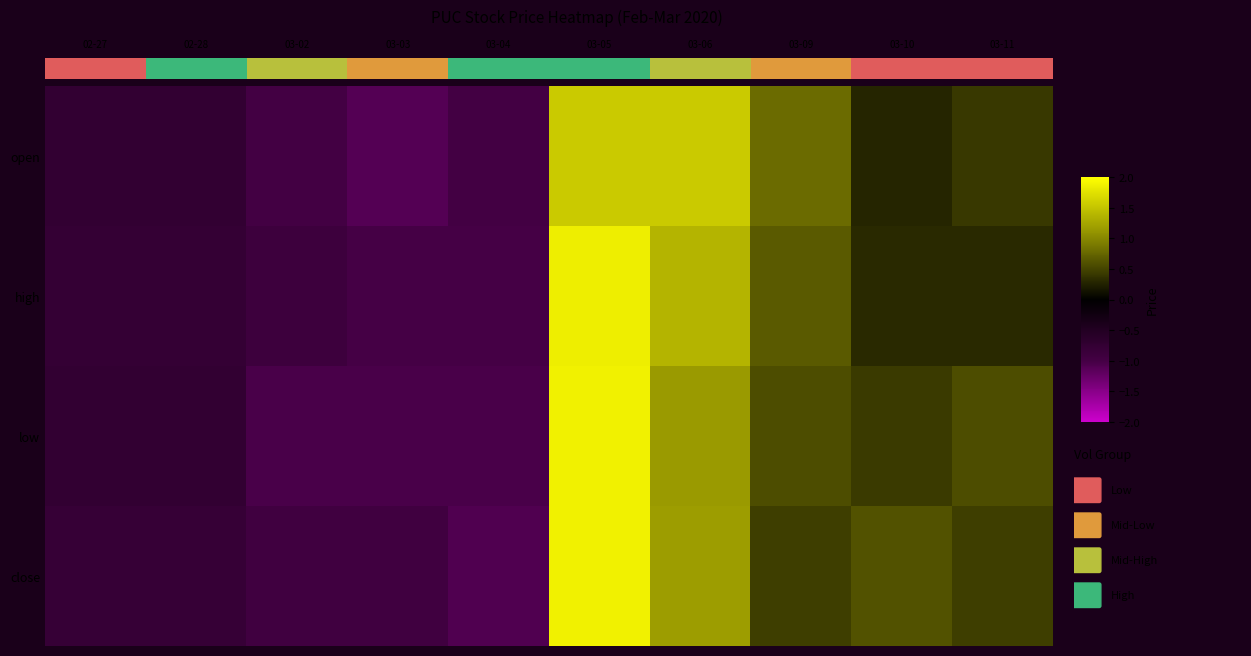

How many values in the close series exceed 0?

5